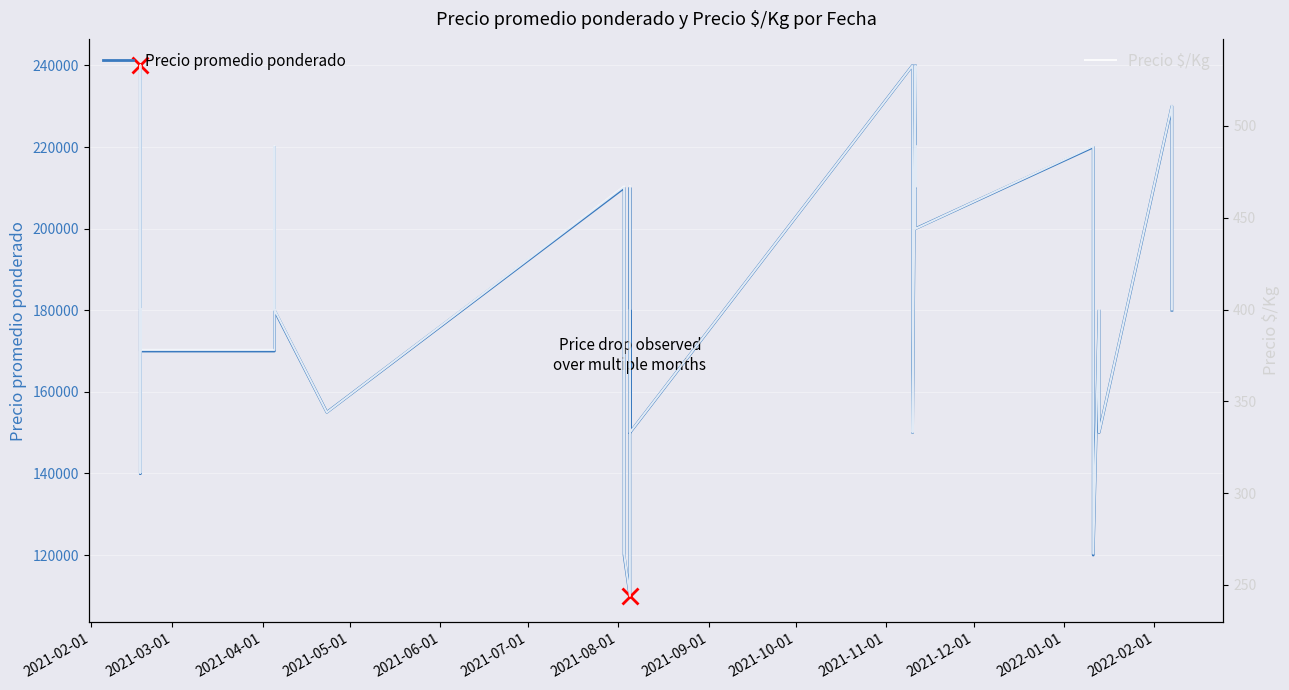

What are all the series names shown in the legend?

Precio promedio ponderado, Precio $/Kg